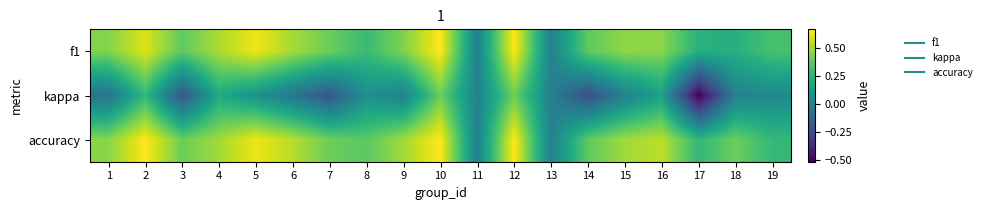

How many distinct data groups are displayed?

3